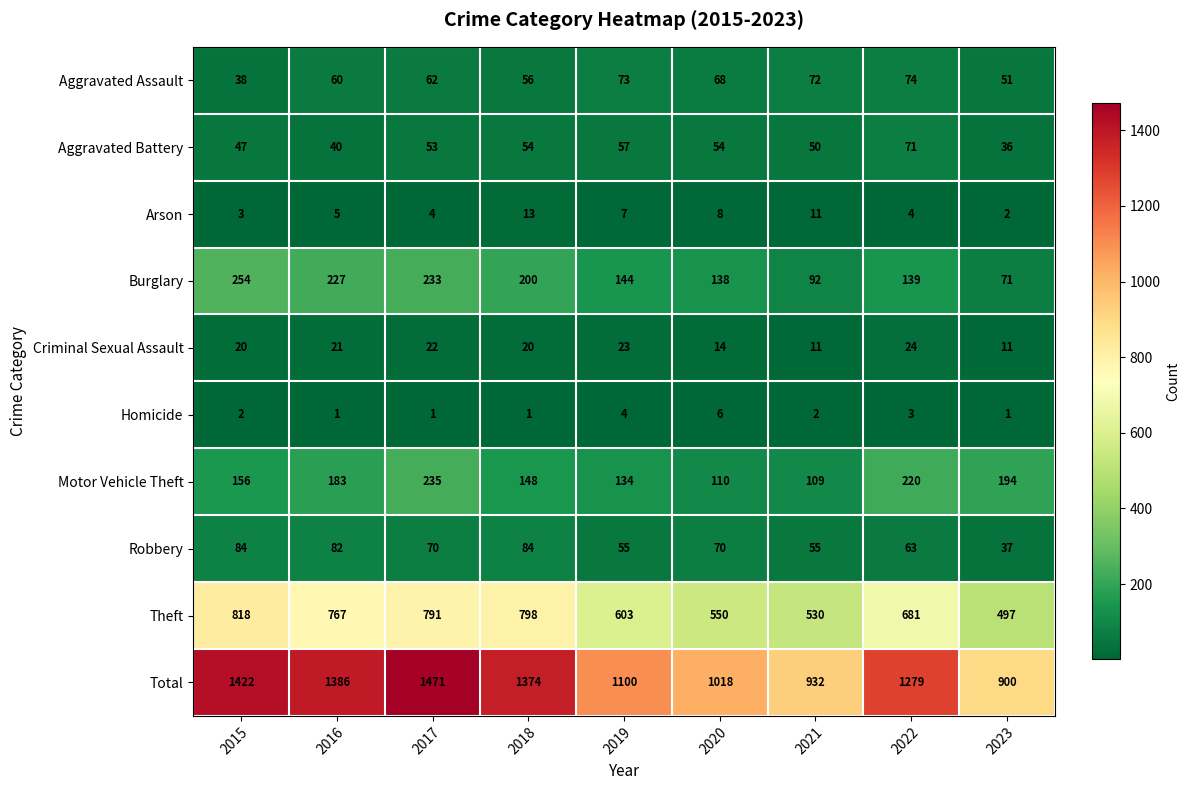

At how many categories does at least one series exceed 1187?

5